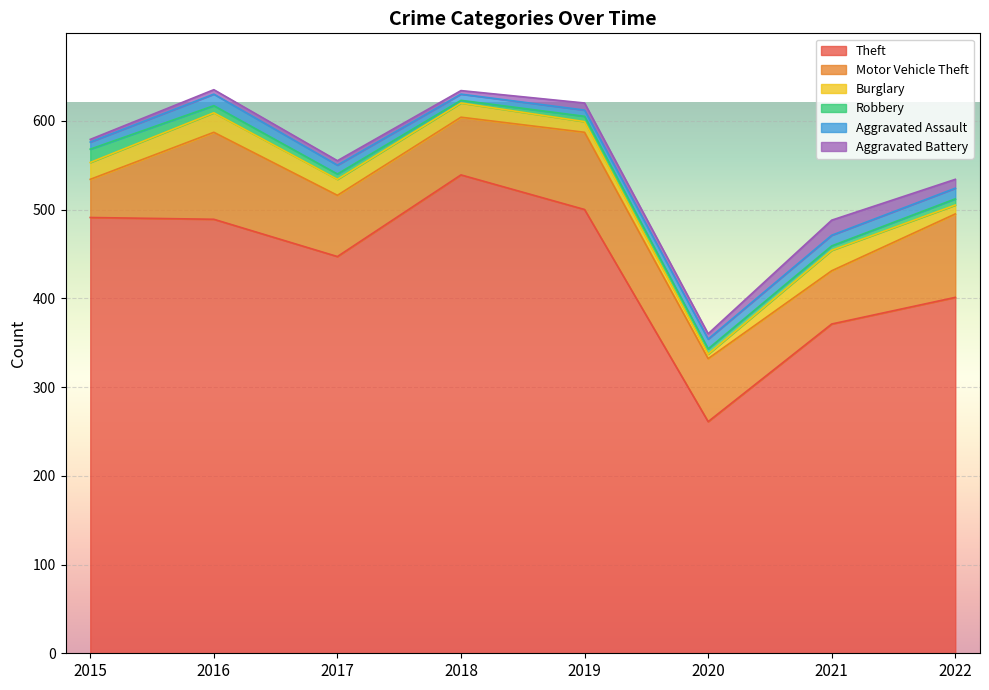

At 2021, list the series in order from largest to smallest.

Theft, Motor Vehicle Theft, Burglary, Aggravated Battery, Aggravated Assault, Robbery